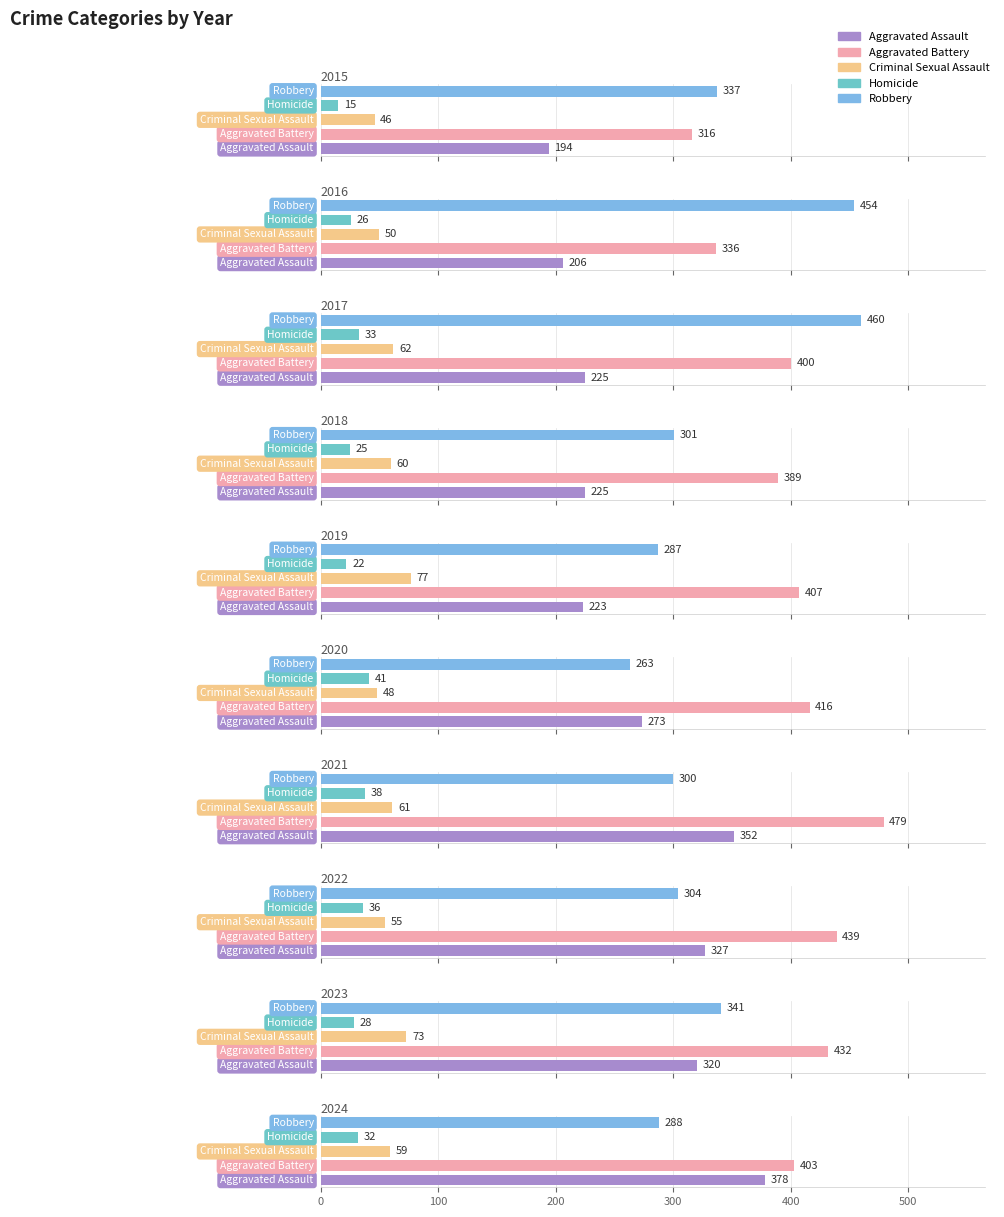

Between 2018 and 2024, which is larger?

2024